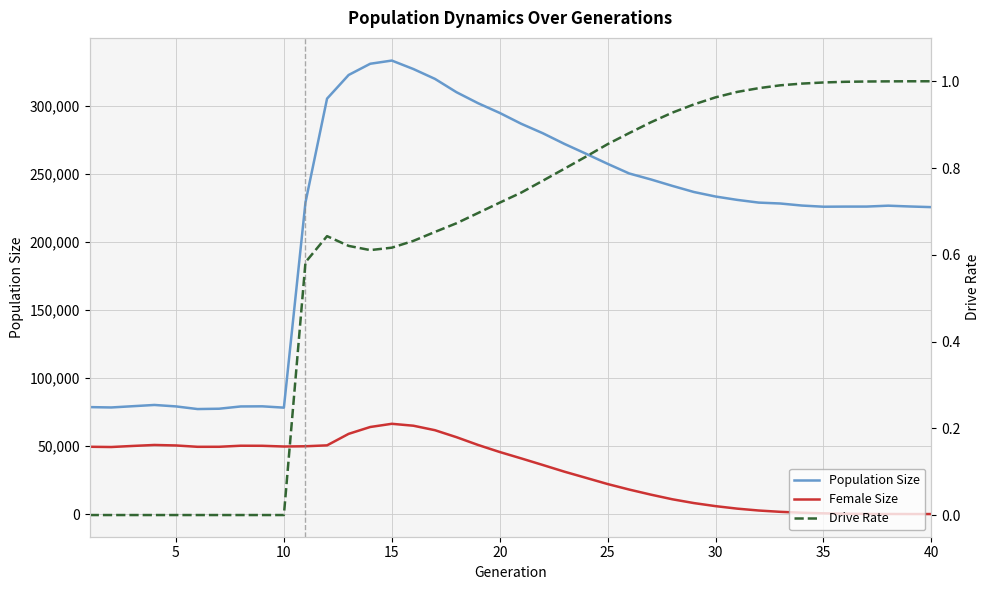

True or false: Population Size and Female Size cross at least once.

False